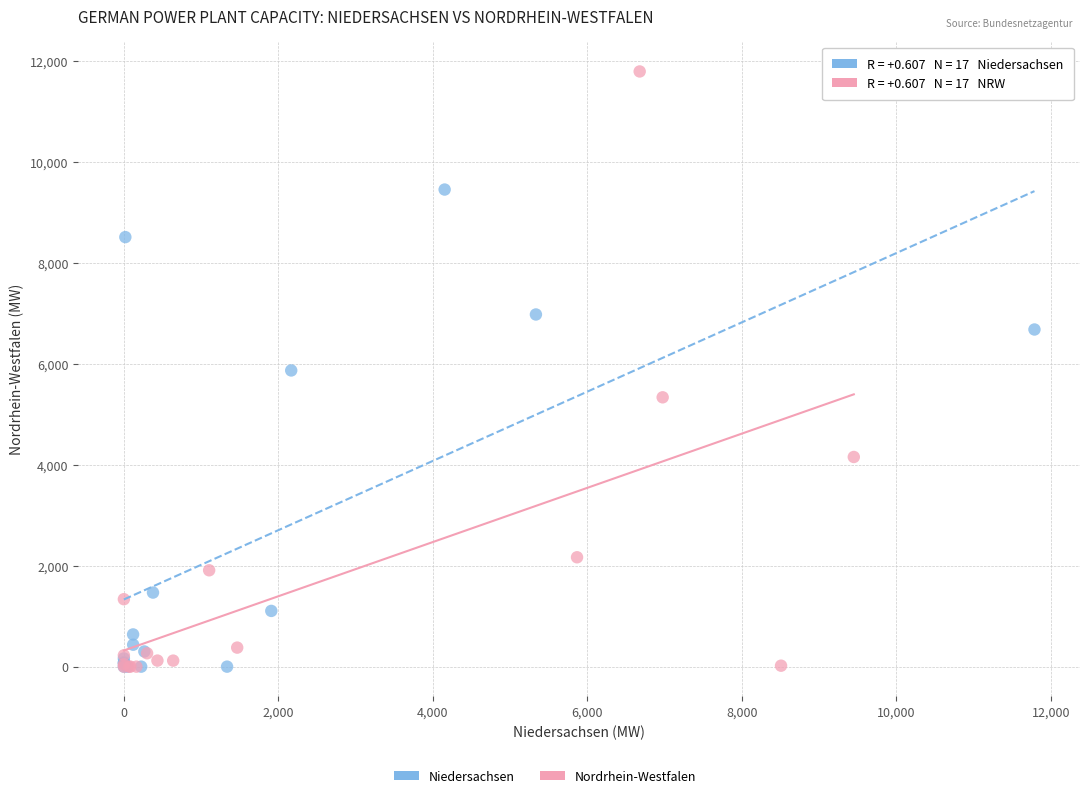

Which series has the widest spread of Y values?

Nordrhein-Westfalen